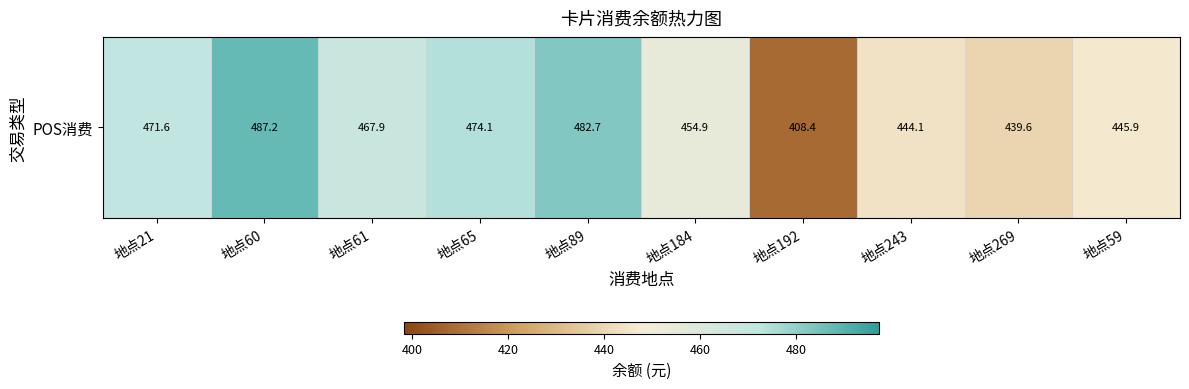

List the labels in order of value, largest first.

地点60, 地点89, 地点65, 地点21, 地点61, 地点184, 地点59, 地点243, 地点269, 地点192